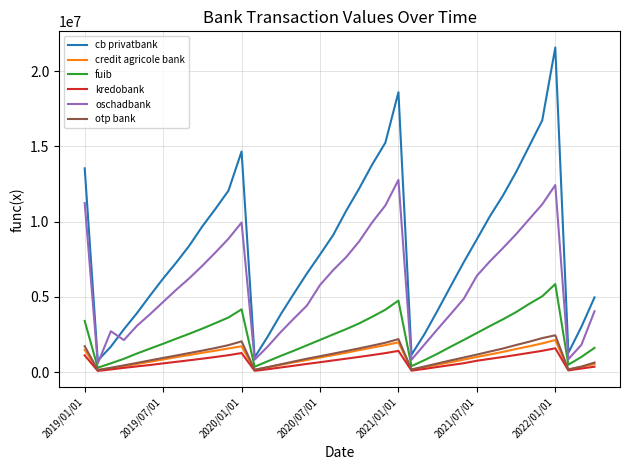

Which series has the largest range (max minus min)?

cb privatbank